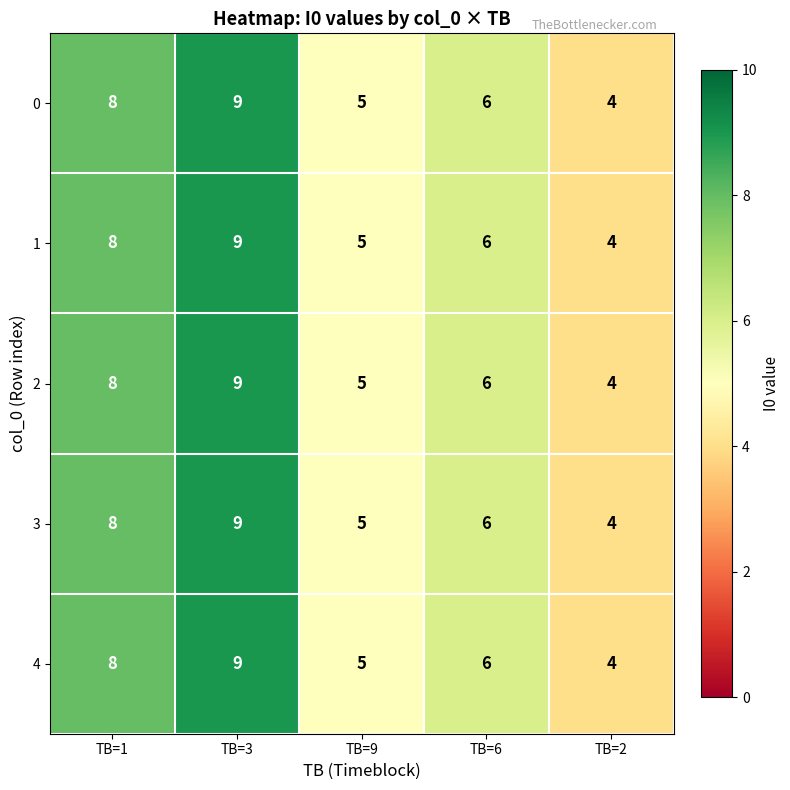

Which label corresponds to the largest value in the chart?

TB=3